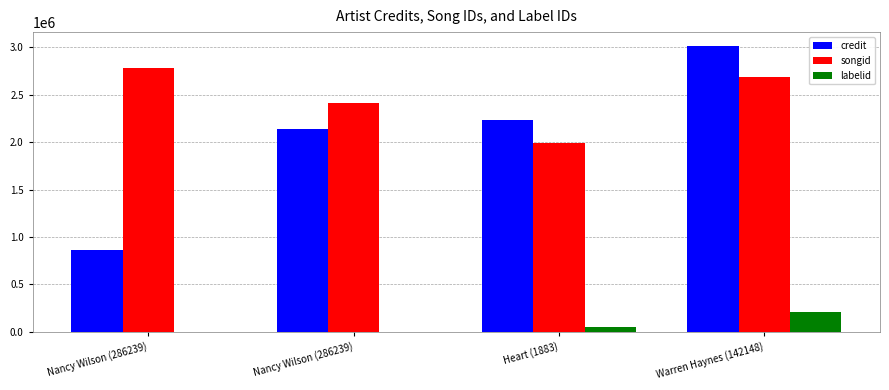

What is the total value across all series at Heart (1883)?

4277306